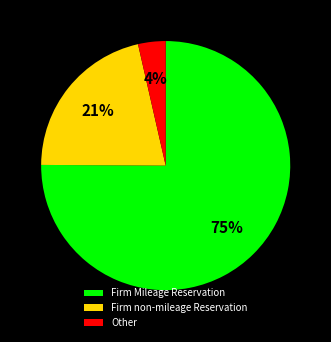

The Firm Mileage Reservation slice represents 75% of the pie. True or false?

True